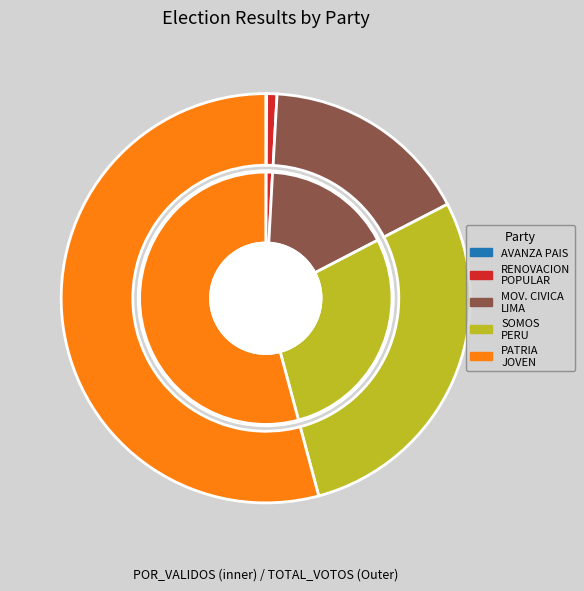

Do 2 and values_total_votos together represent more than half of the pie?

No